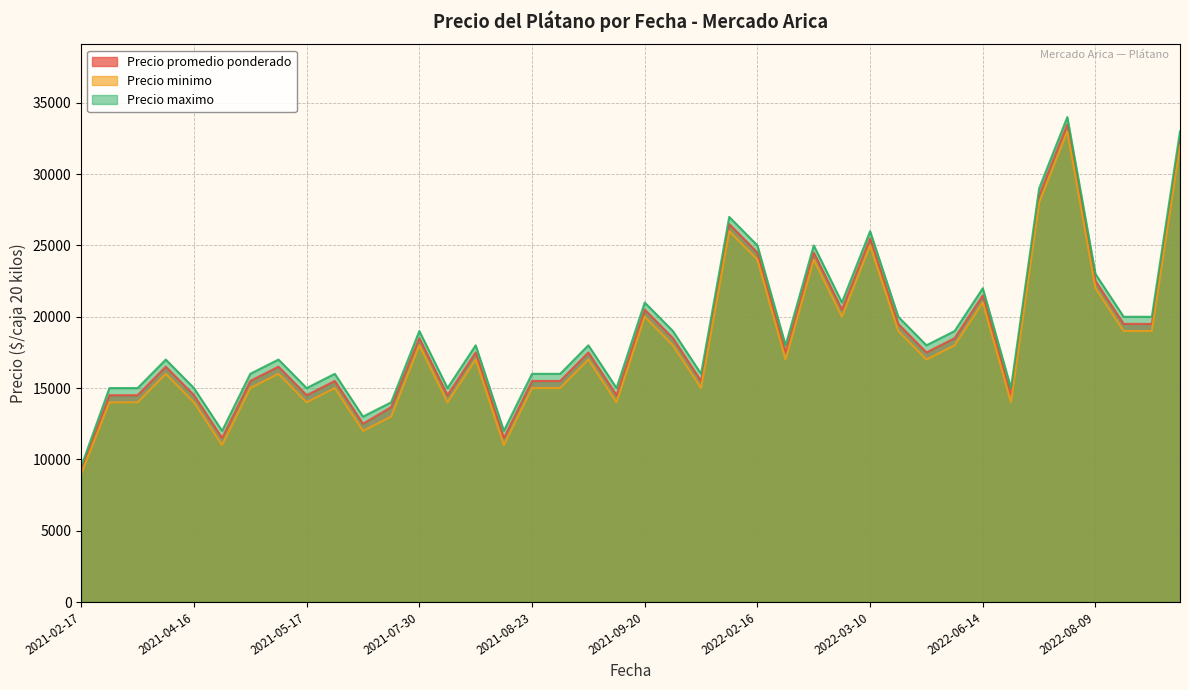

What is the minimum value shown in the chart?

9000